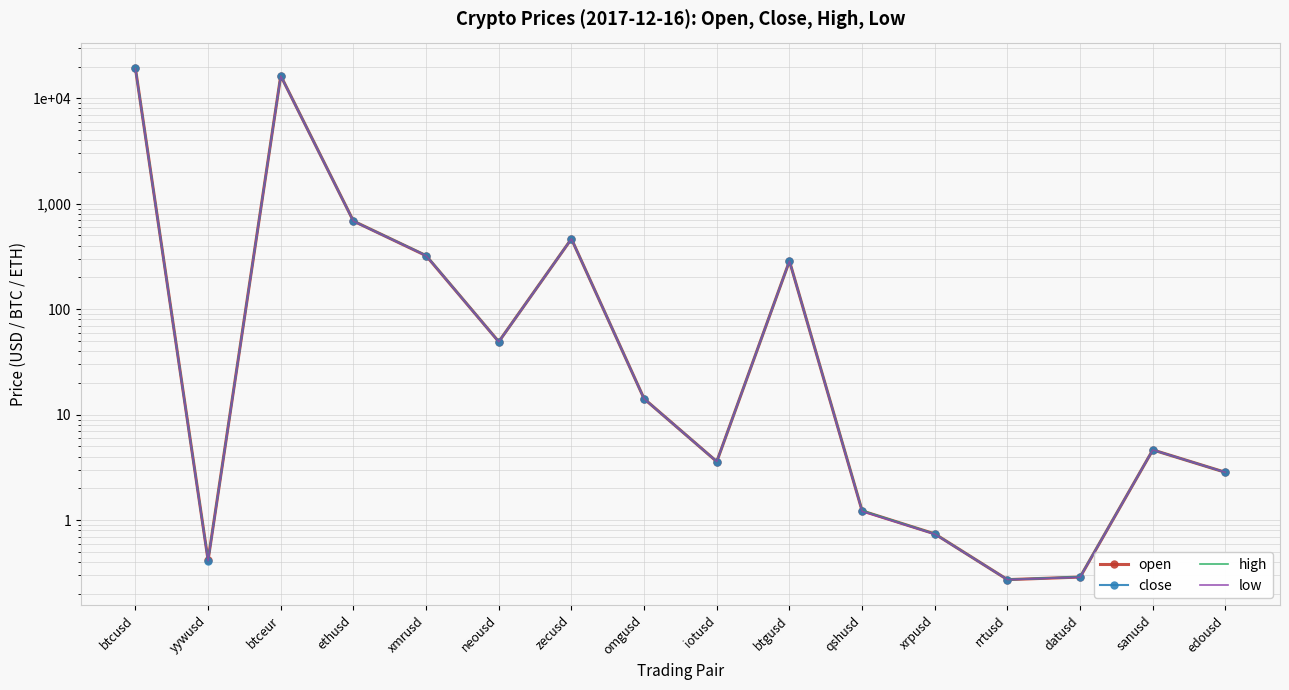

How many interior local valleys does the high series have?

4